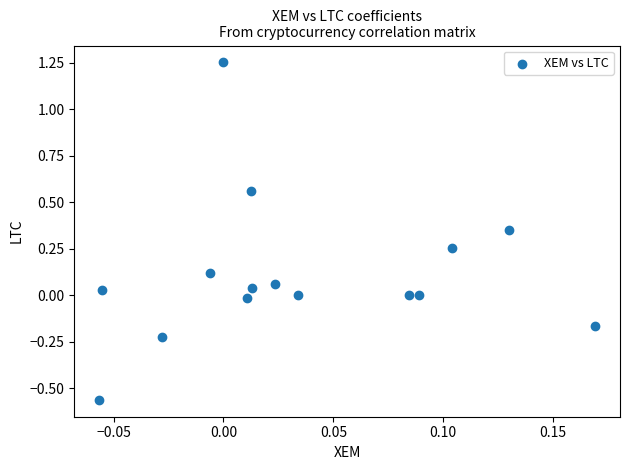

What is the range of Y values (max minus min)?

1.8